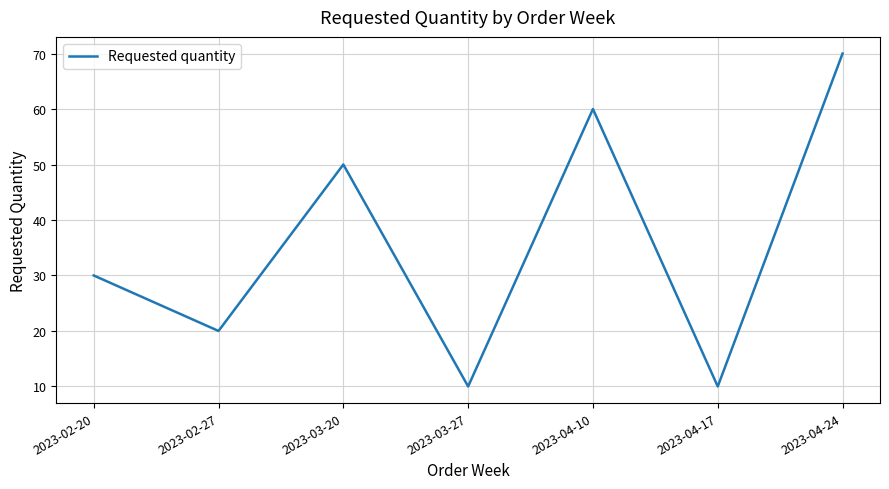

How many values are below 30?

3